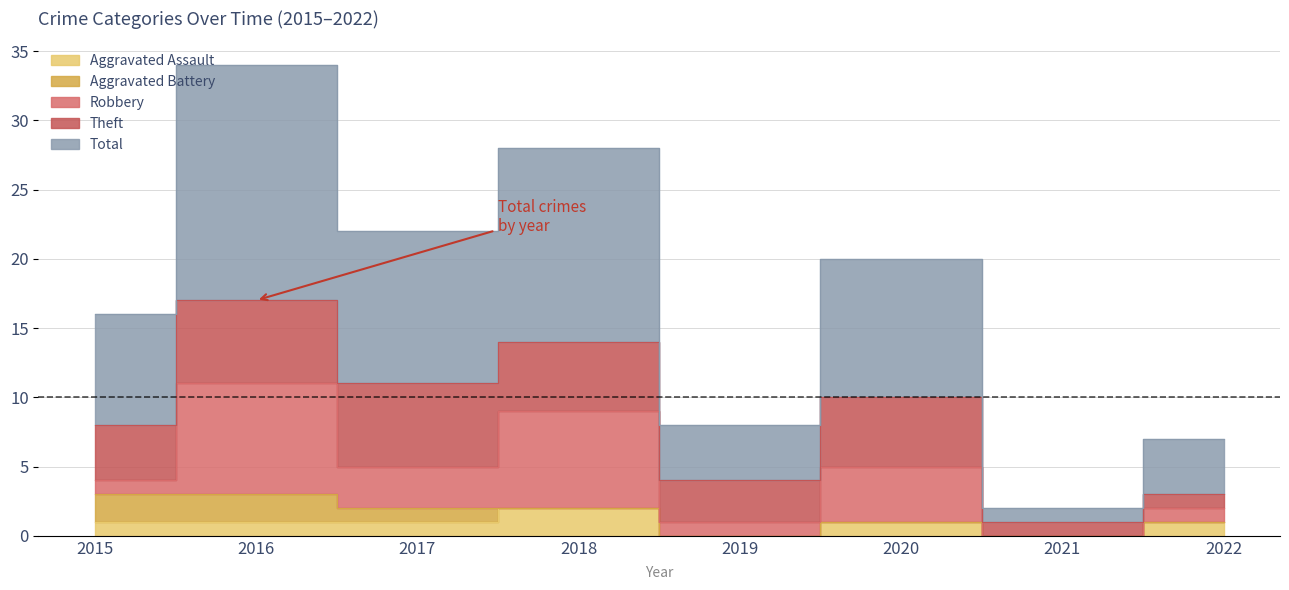

In Robbery, how many points are lower than both neighbors (excluding endpoints)?

3